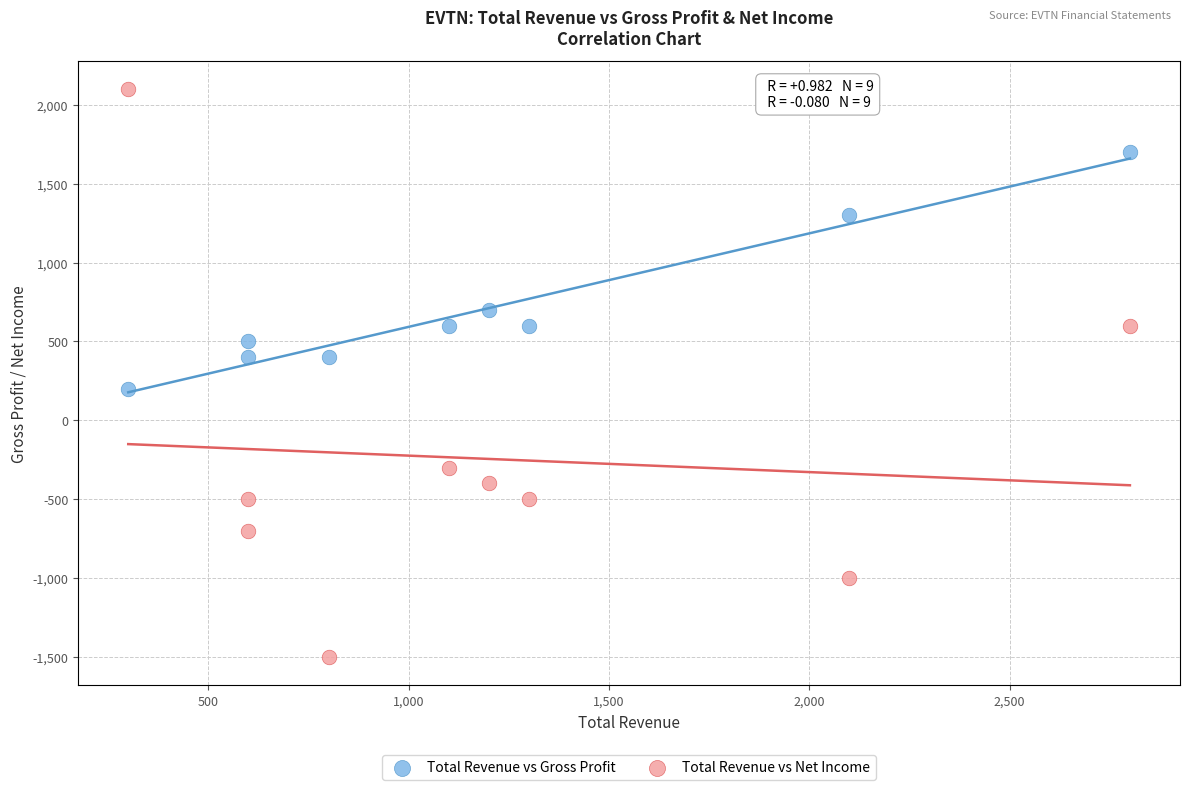

Which series reaches the minimum Y coordinate?

Total Revenue vs Net Income